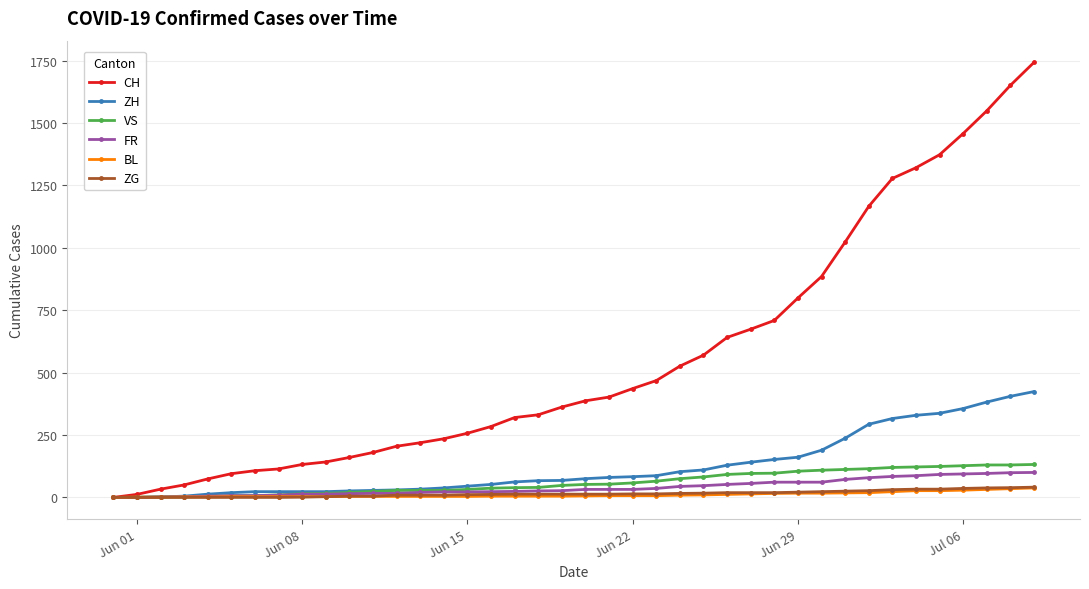

What is the maximum value for BL?

38